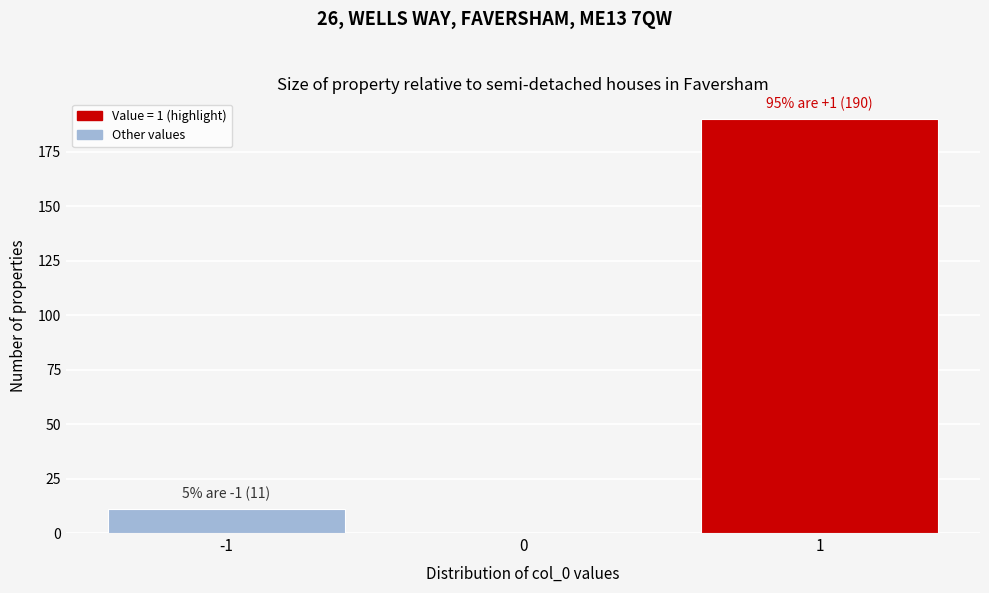

Over which range of the x-axis is the bar tallest?

0.5 to 1.5